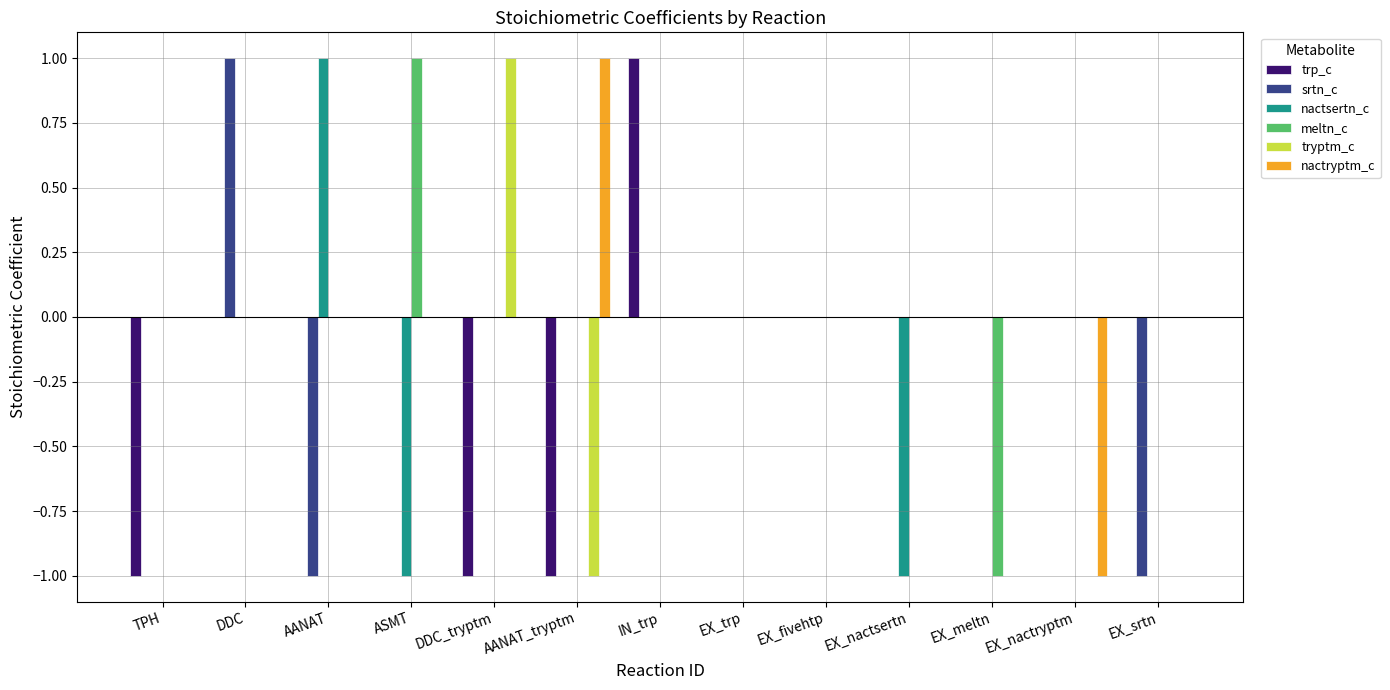

Is it true that nactryptm_c equals 1 at AANAT_tryptm?

True